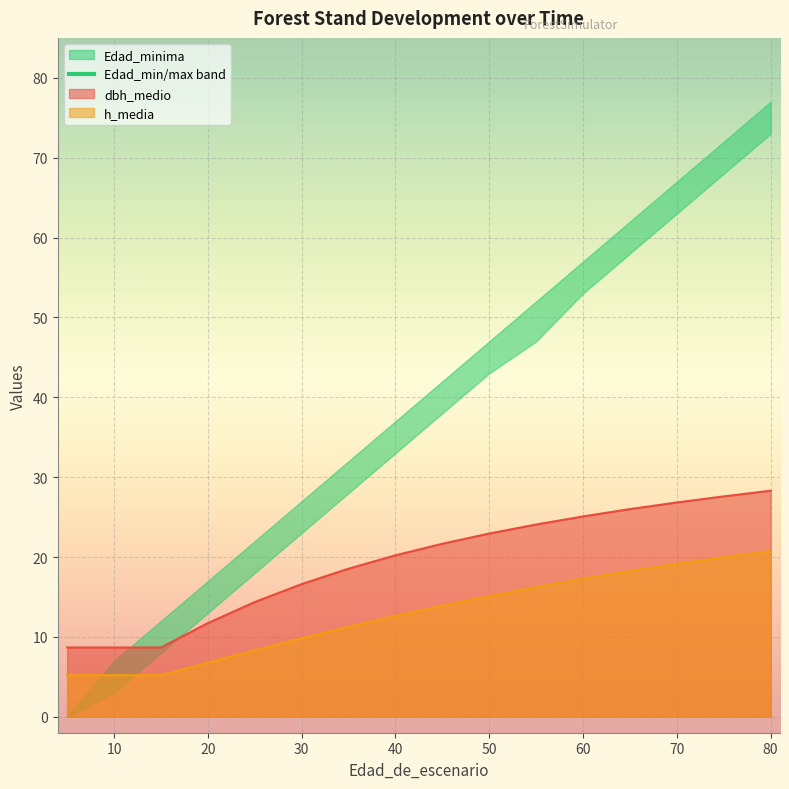

Rank the series at 35 from highest to lowest value.

dbh_medio, h_media